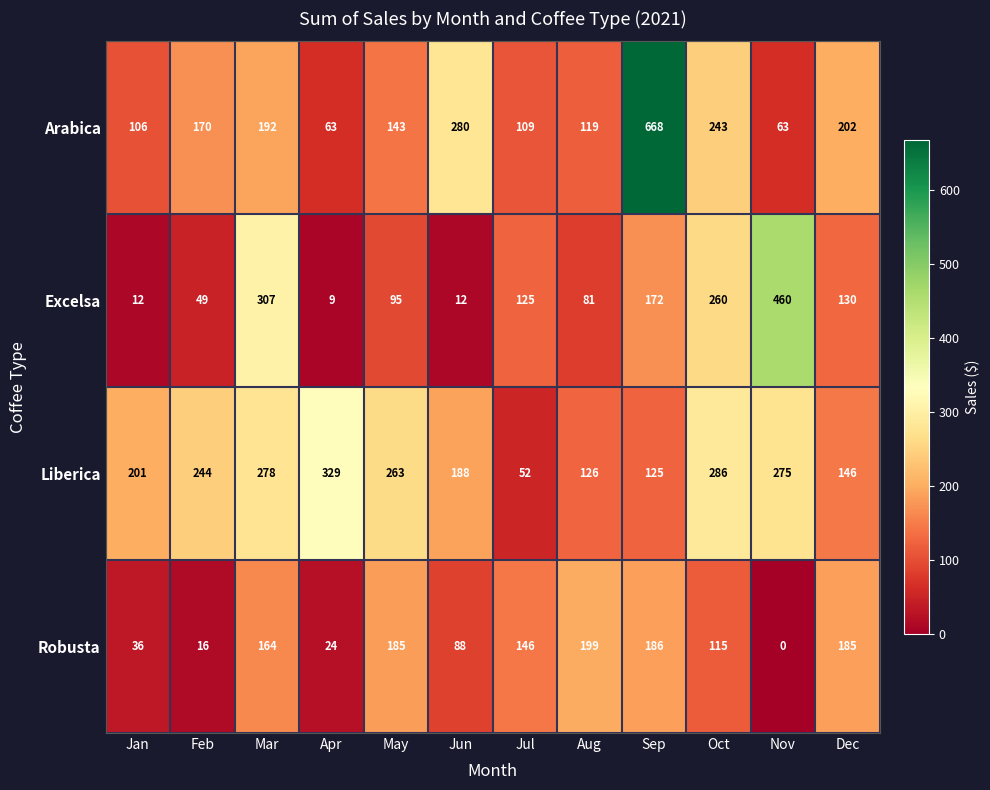

Rank the series at Jul from lowest to highest value.

Liberica, Arabica, Excelsa, Robusta